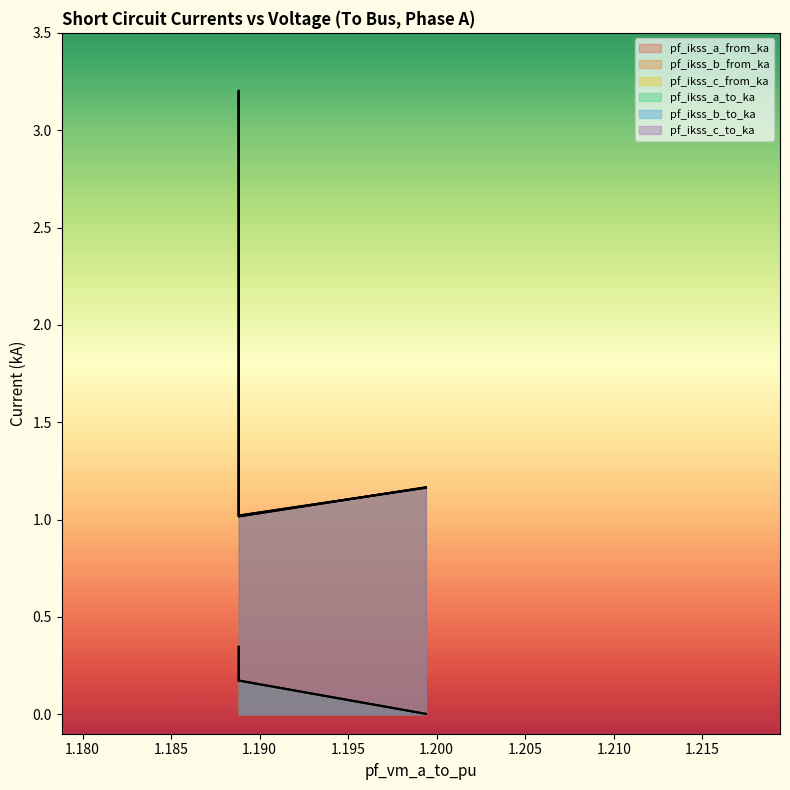

Rank the categories by pf_ikss_b_from_ka value from highest to lowest.

Line_0, Line_1, Line_3, Line_2